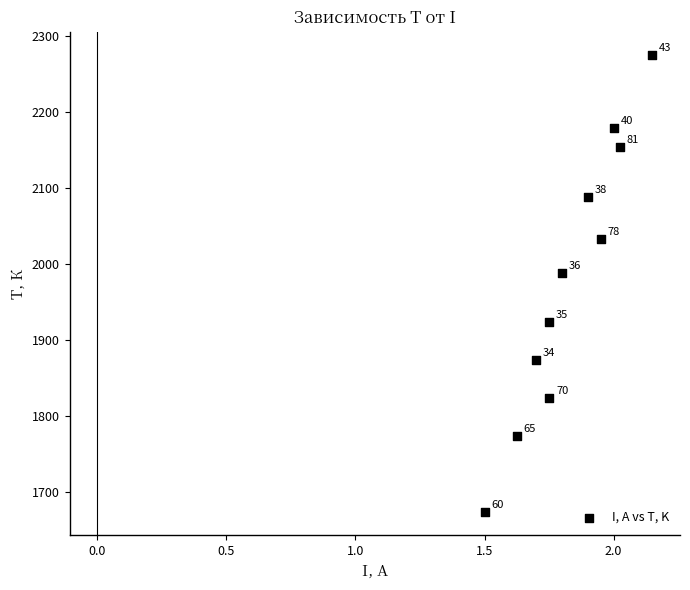

What Y value in the scatter plot is closest to 1974?

1988